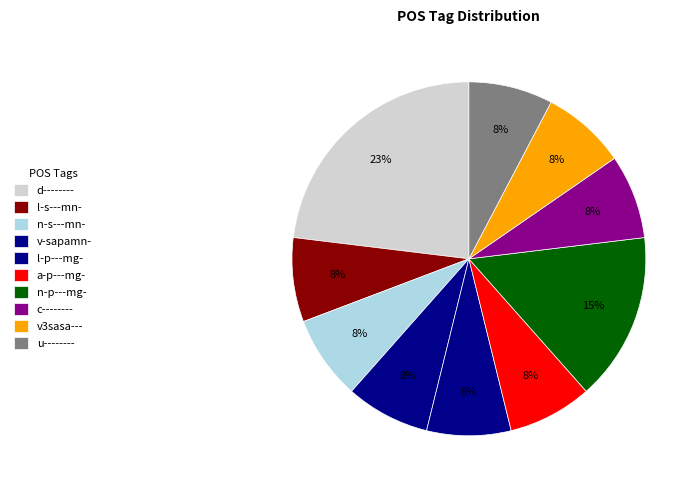

Does any single category account for the majority?

No